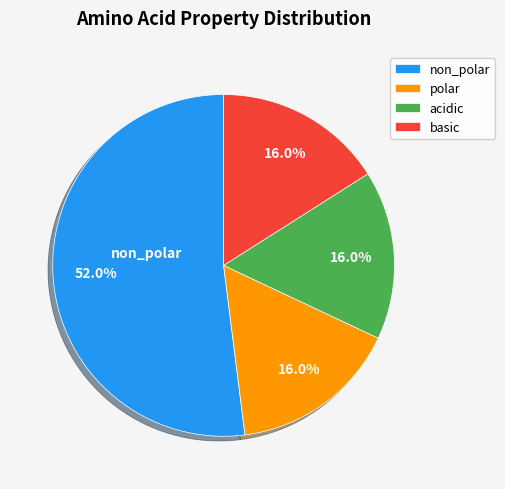

To the nearest percent, what is the average slice percentage?

25%